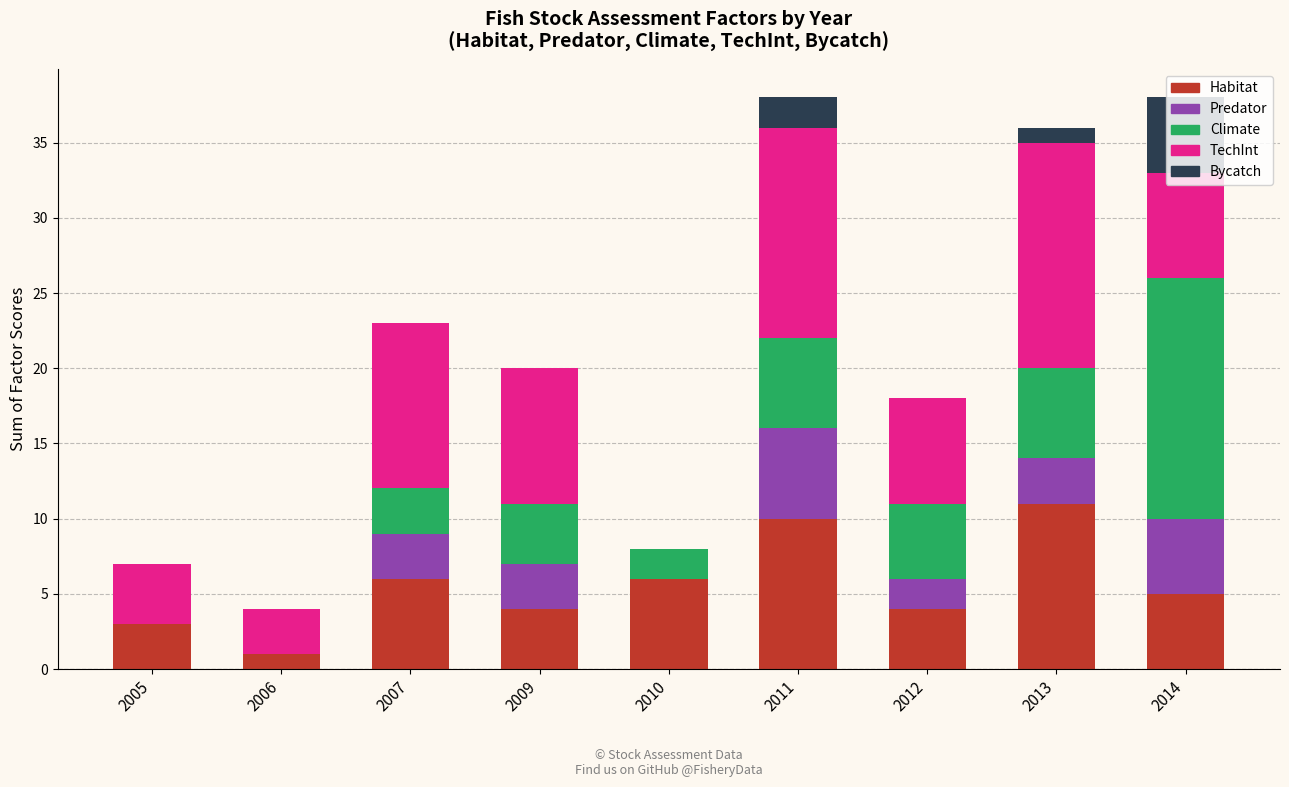

What is the maximum value for Habitat?

11